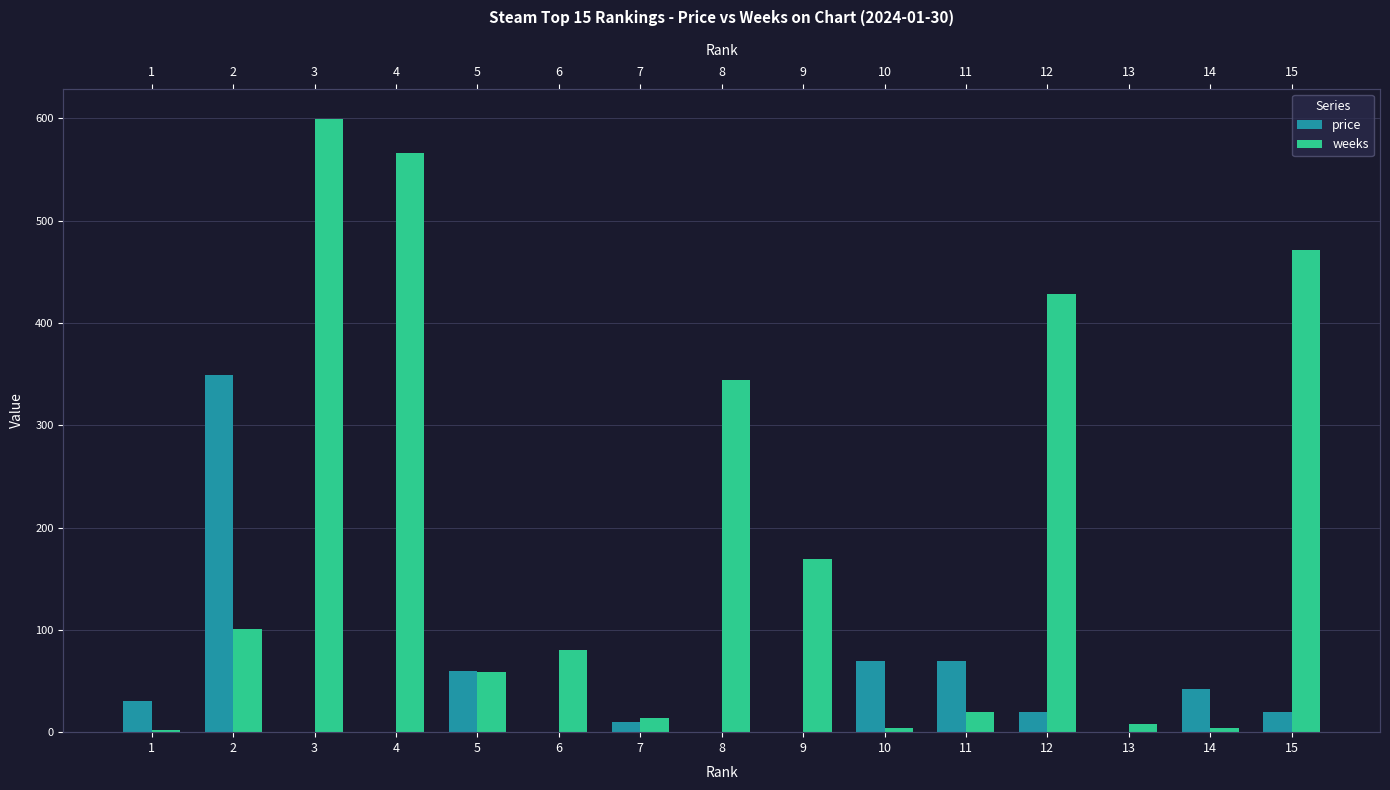

What is the difference between the highest and lowest values at 1?

28.0